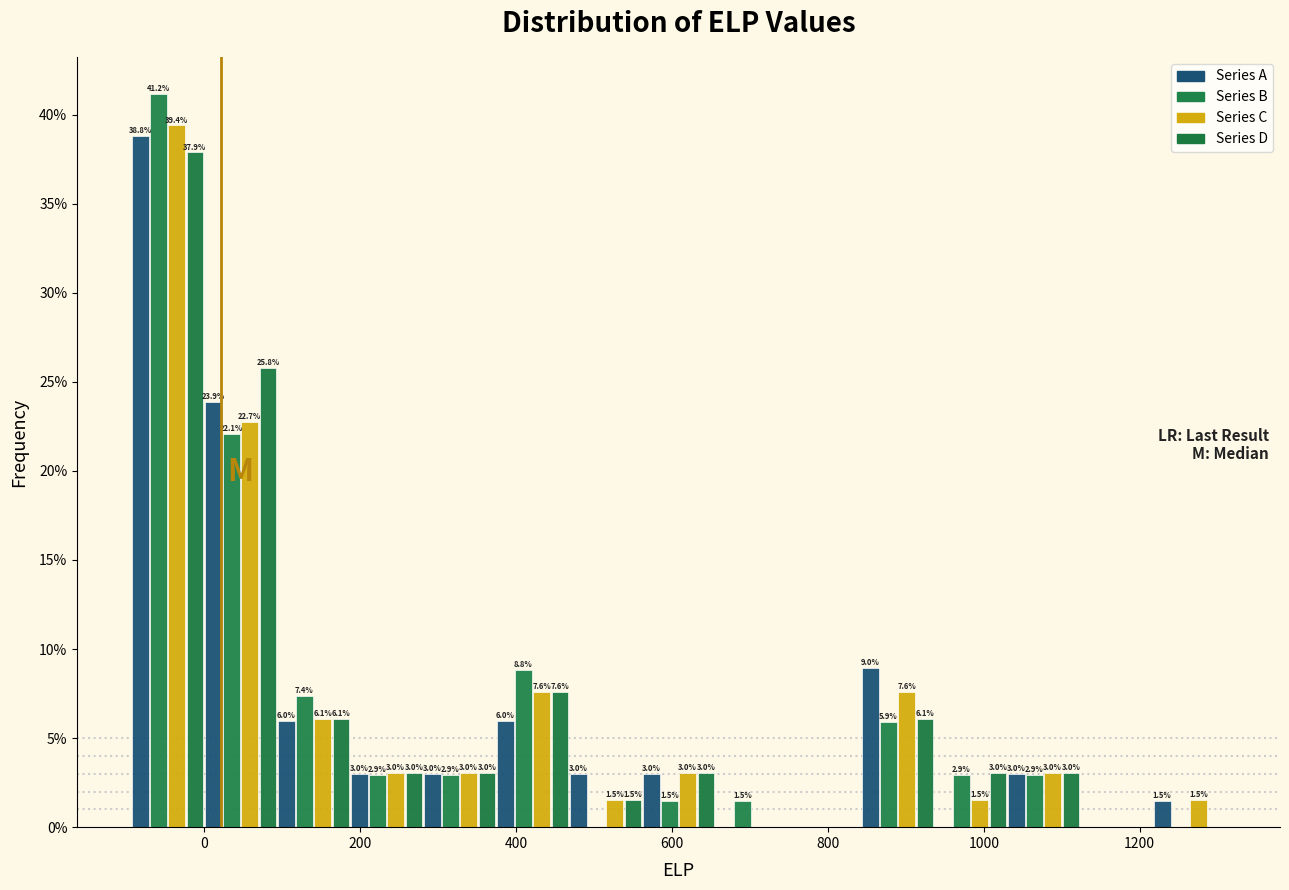

In the Series A series, which range on the x-axis has the tallest bar?

-100 to 0